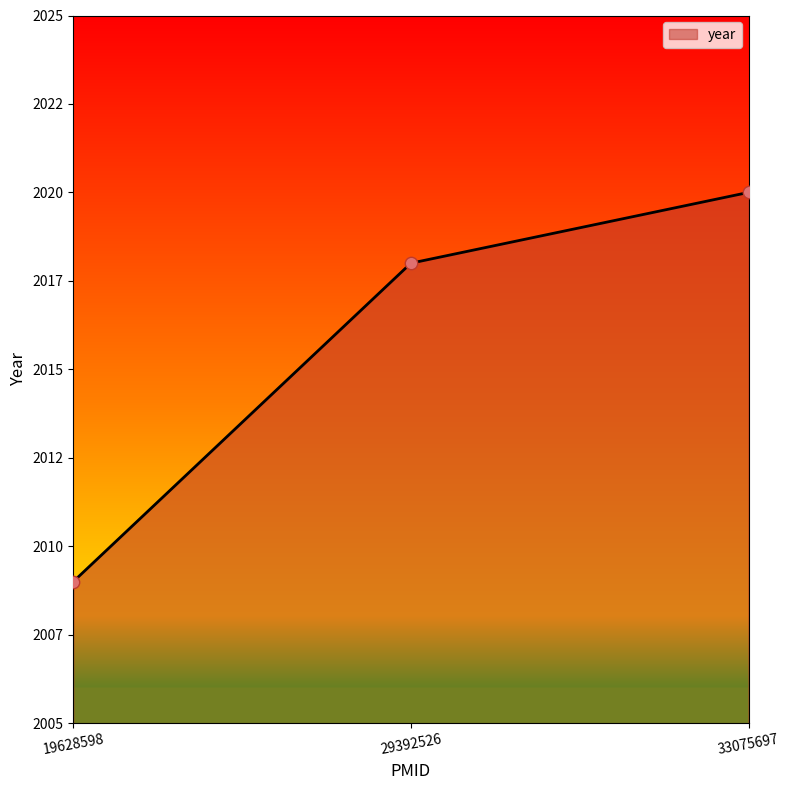

Which has a higher value, 33075697 or 29392526?

33075697